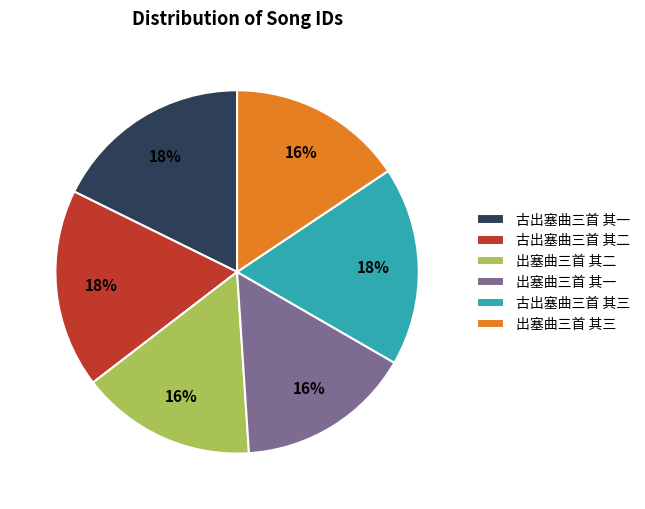

To the nearest percent, what is the combined percentage of 出塞曲三首 其二 and 出塞曲三首 其三?

31%